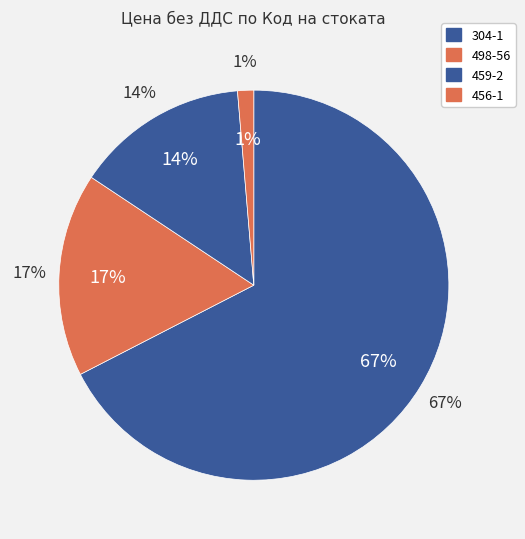

True or false: 498-56 accounts for 24% of the total.

False